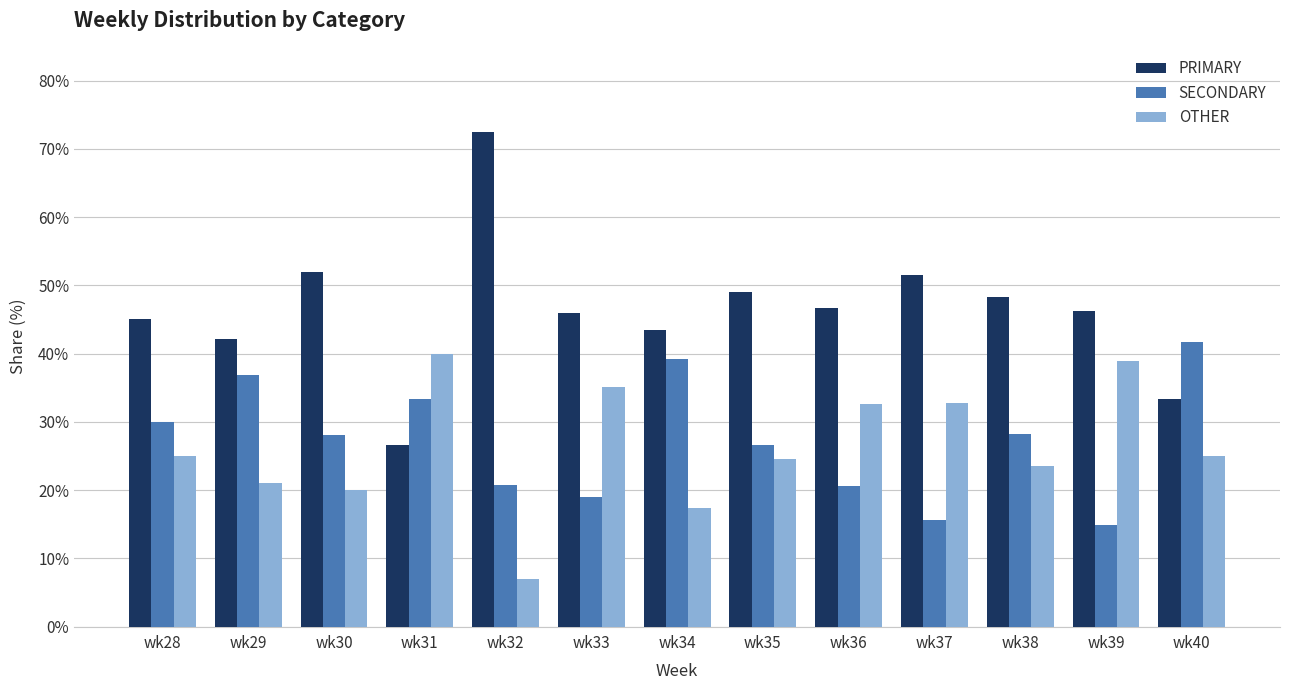

Where is OTHER nearest to the value 23?

wk38